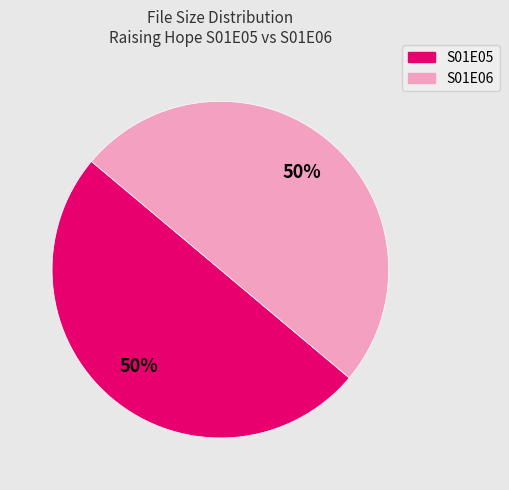

How many segments does this pie chart have?

2